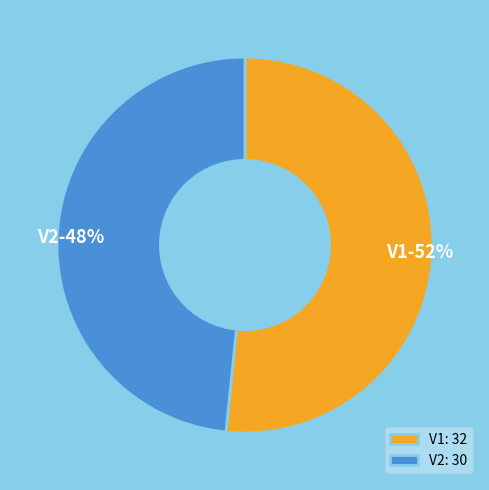

What is the ratio of the value at V1 to the value at V2?

1.1